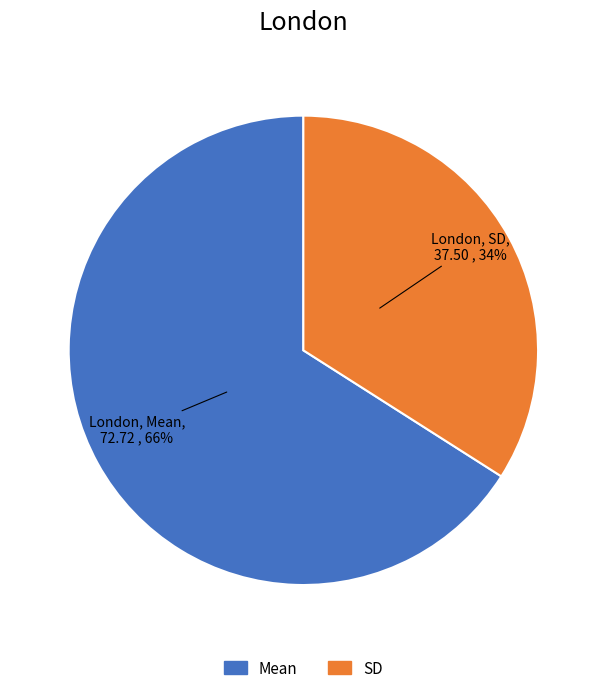

What percentage is the SD slice, to the nearest percent?

34%